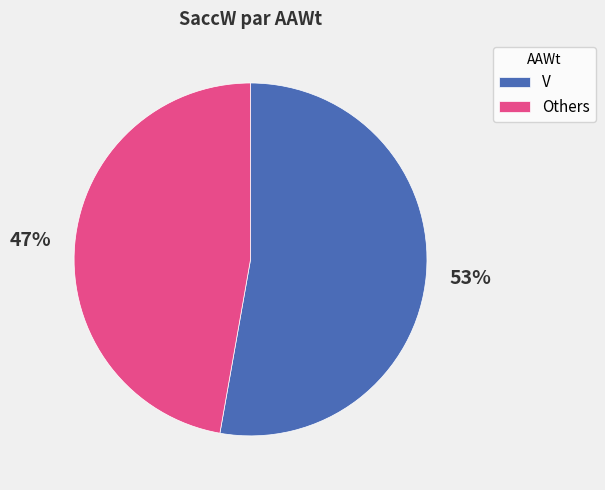

What is the smallest slice in the pie chart?

Others